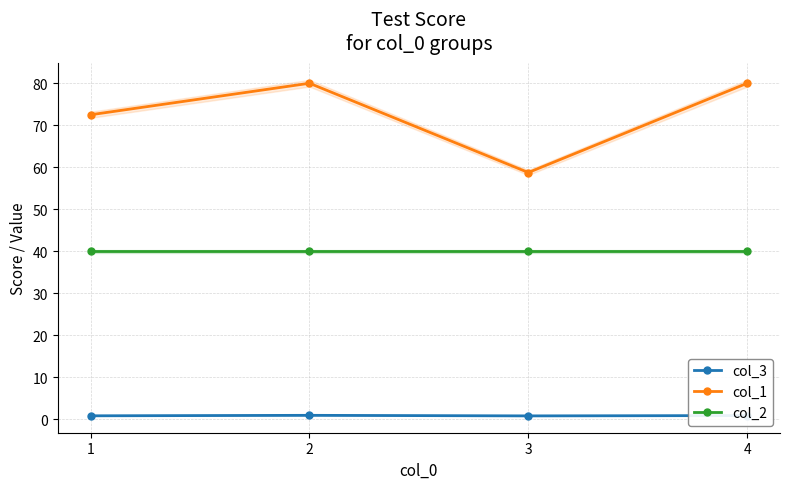

Rank the series by their average value, from lowest to highest.

col_3, col_2, col_1